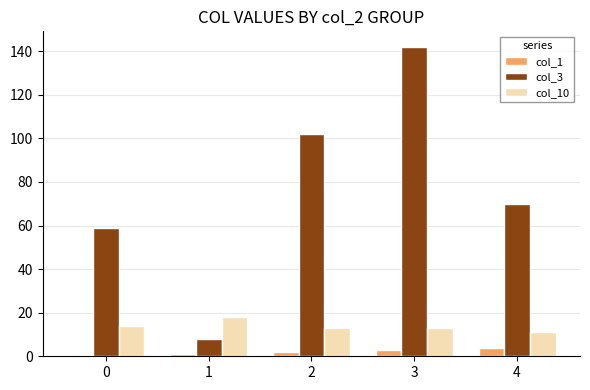

At which category is the sum across all series the highest?

3